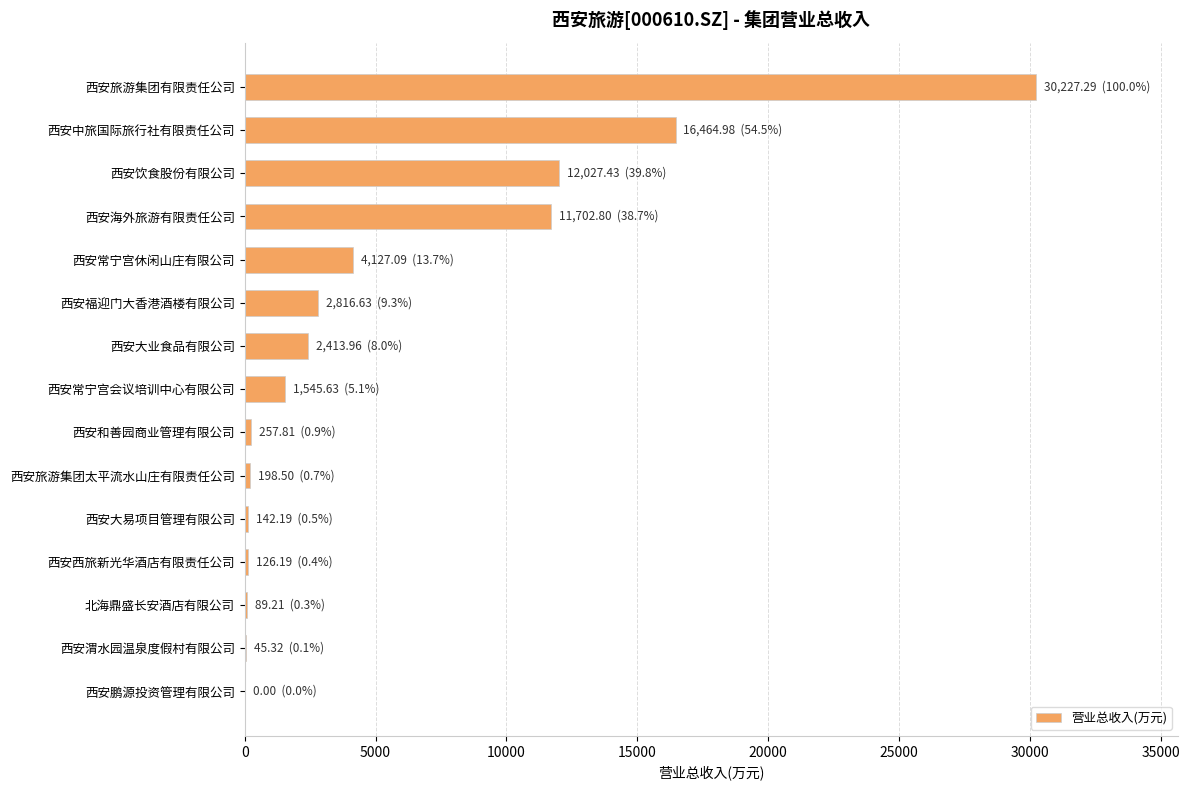

Between 西安和善园商业管理有限公司 and 西安中旅国际旅行社有限责任公司, which is larger?

西安中旅国际旅行社有限责任公司